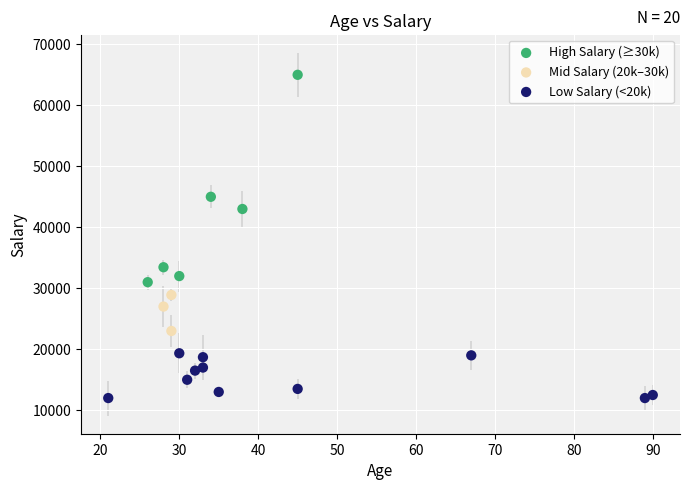

Which series reaches the maximum Y coordinate?

High Salary (≥30k)